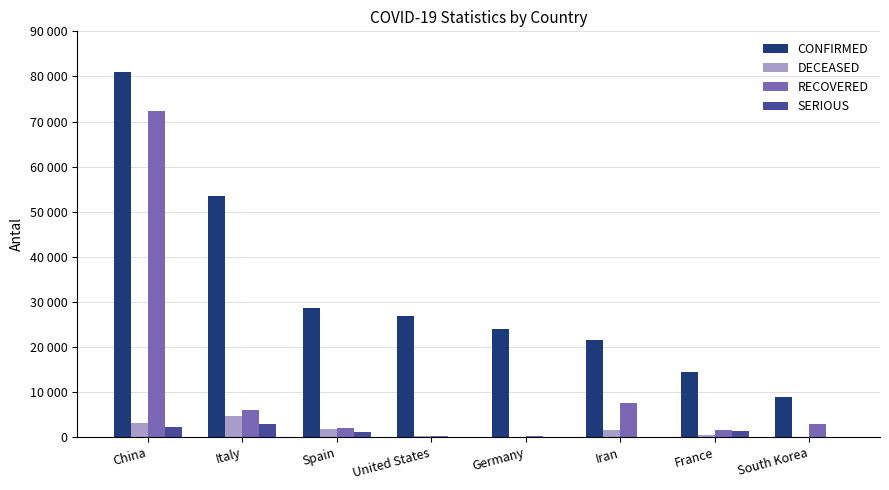

What is the difference between the second highest and second lowest values in the CONFIRMED series?

39119